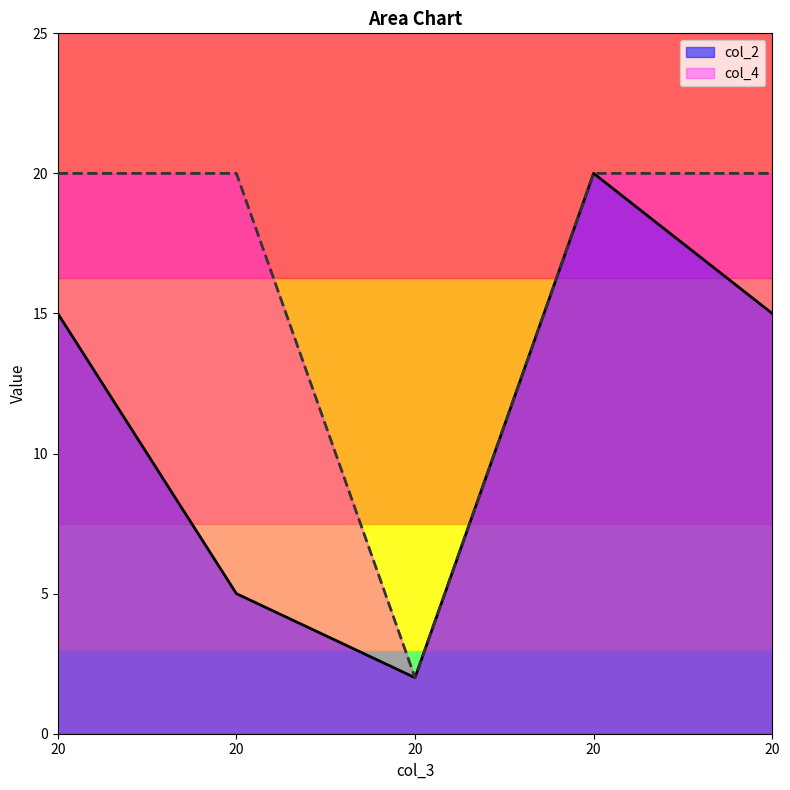

True or false: col_2 and col_4 cross at least once.

False